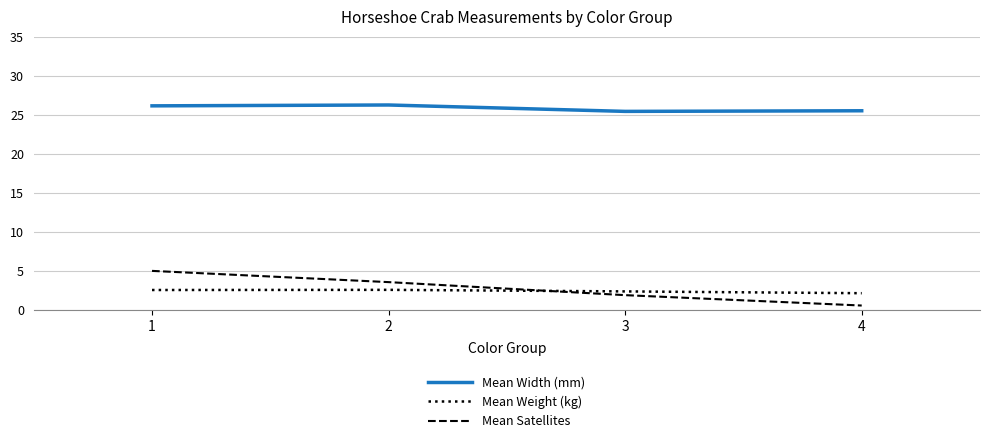

What is the lowest value of the Mean Weight (kg) series?

2.1